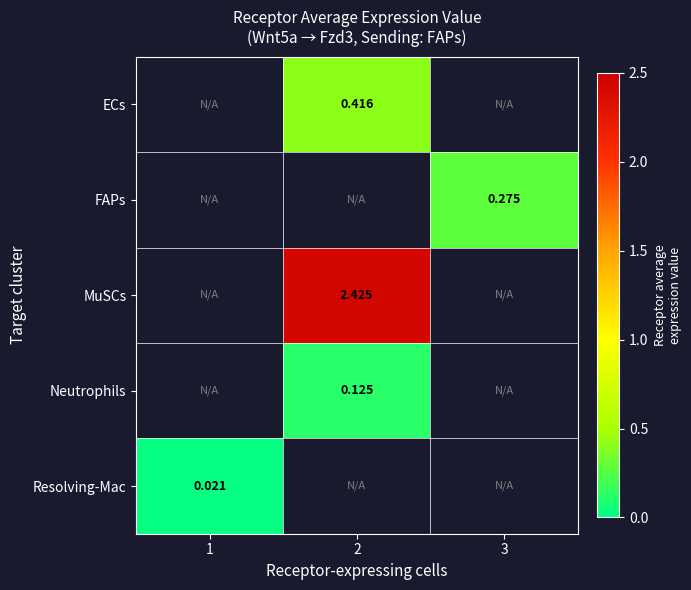

What is the difference between the highest and lowest values at 2?

2.3